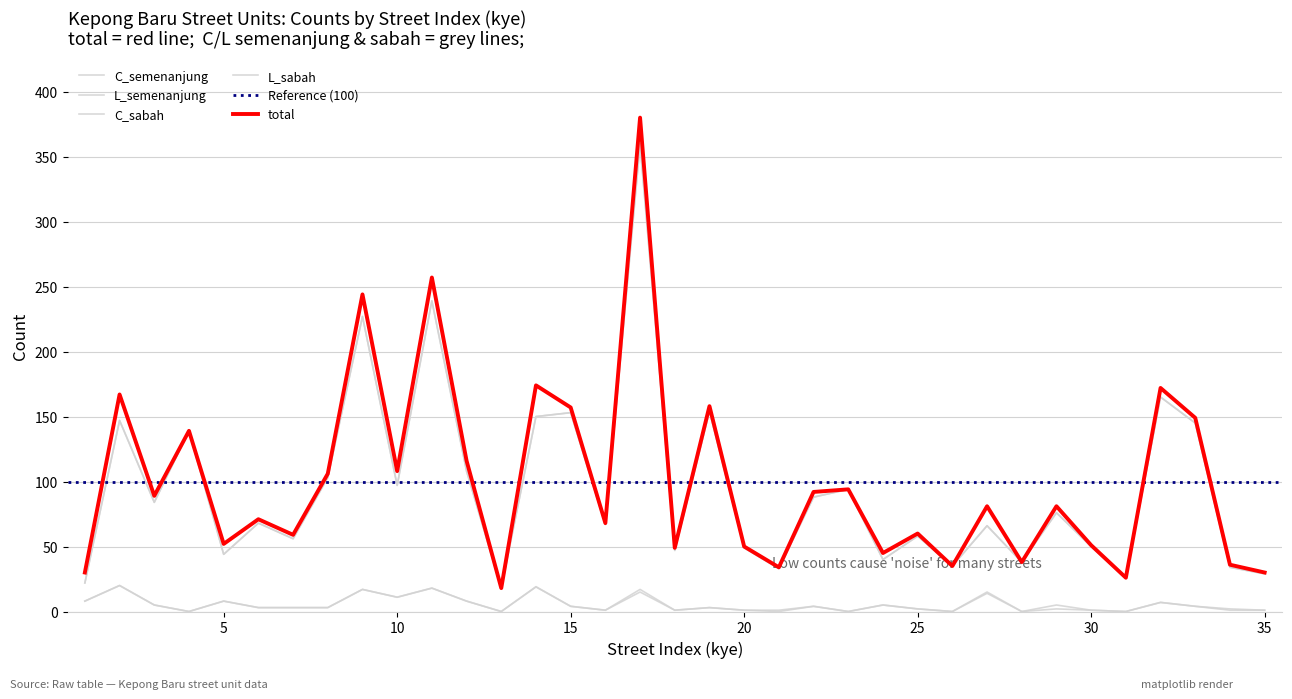

Which series changed the most between 25 and 29?

total